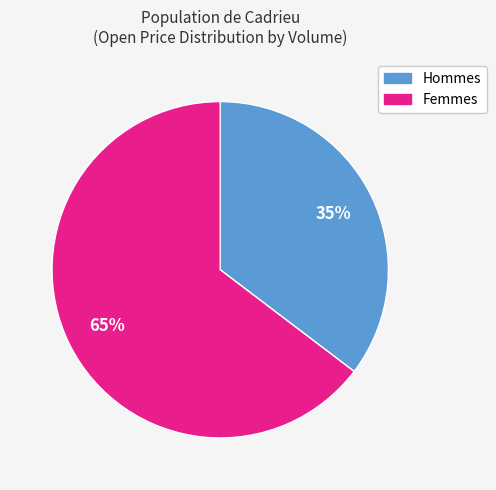

To the nearest percent, what is the average slice percentage?

50%